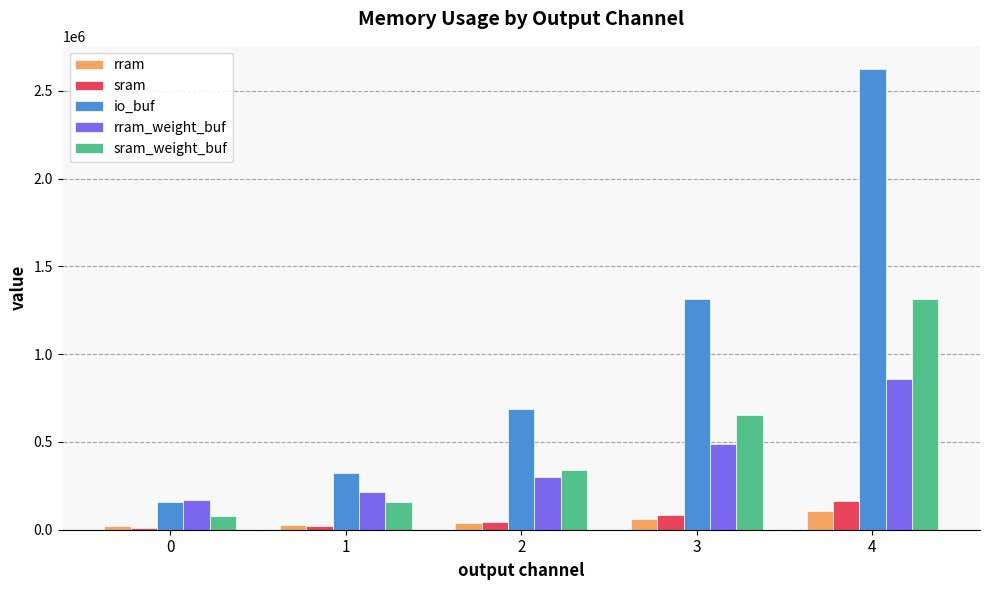

Which series has the largest total across all categories?

io_buf